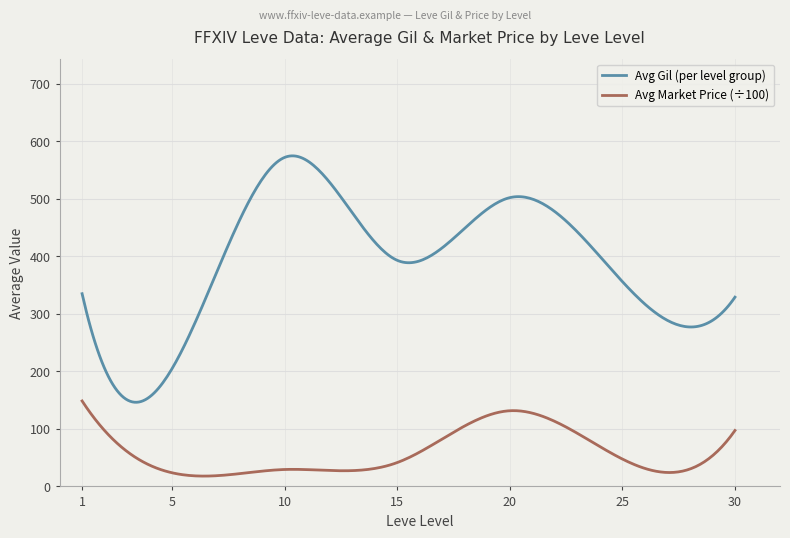

Which series has the largest range (max minus min)?

Avg Gil (per level group)